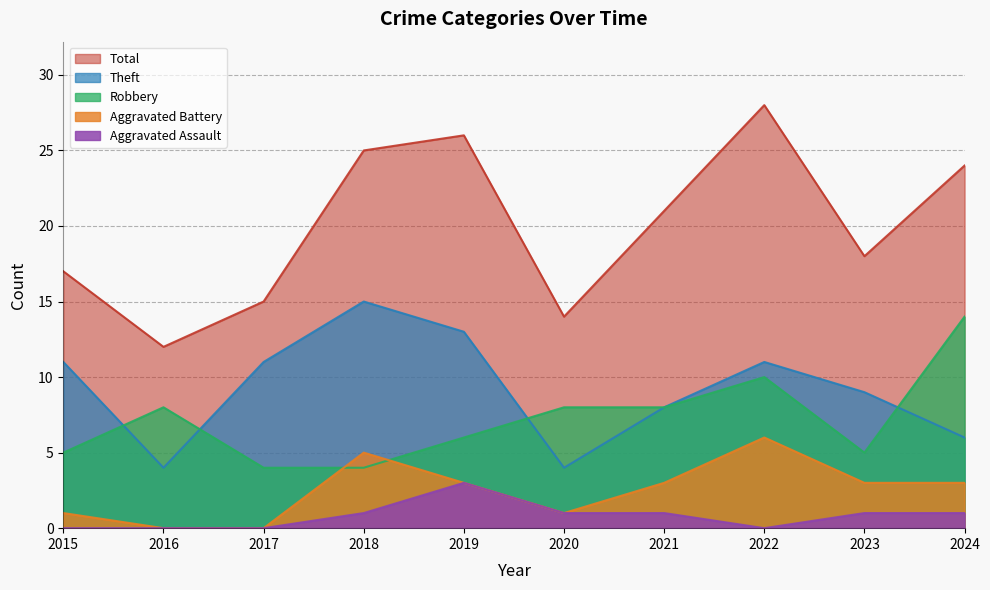

True or false: Aggravated Assault and Total cross at least once.

False